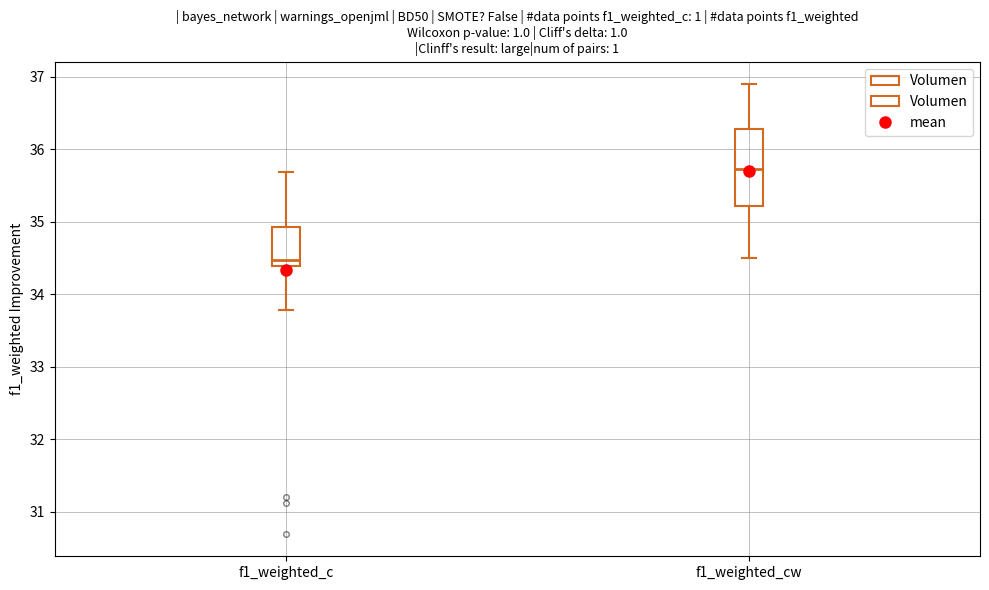

Where does the lower whisker of the box for f1_weighted_cw end on the y-axis? The values are not printed on the chart, so give them approximately, as read against the axis.

34.5